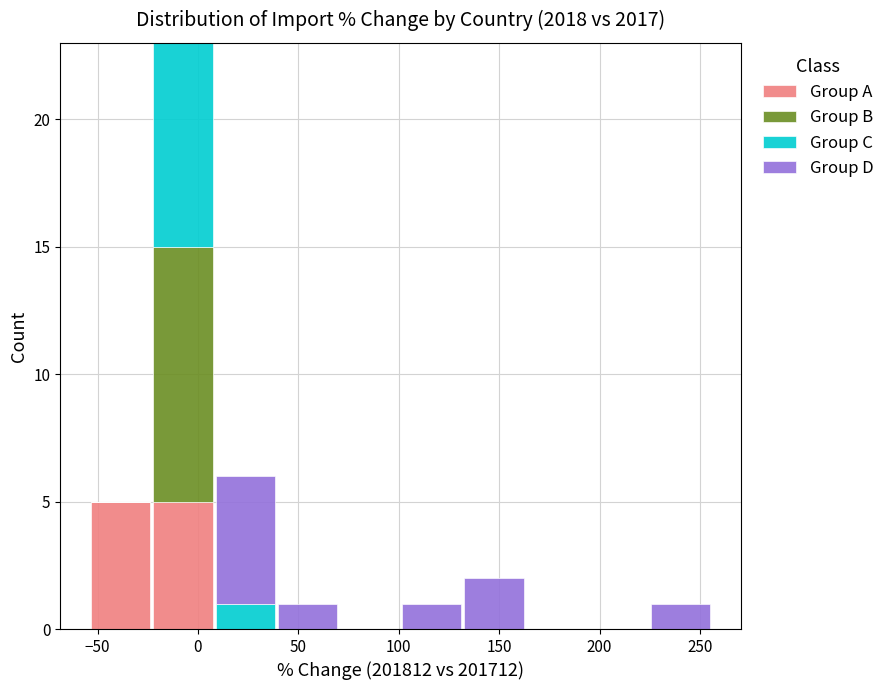

Reading left to right, transcribe this chart: for each stacked bar, give the range it covers on the x-axis and its total height. Neither the bar edges nor the heights are printed on the chart, so give them approximately, as read against the axes.

-55 to -25: 5
-25 to 10: 23
10 to 40: 6
40 to 70: 1
70 to 100: 0
100 to 130: 1
130 to 165: 2
165 to 195: 0
195 to 225: 0
225 to 255: 1